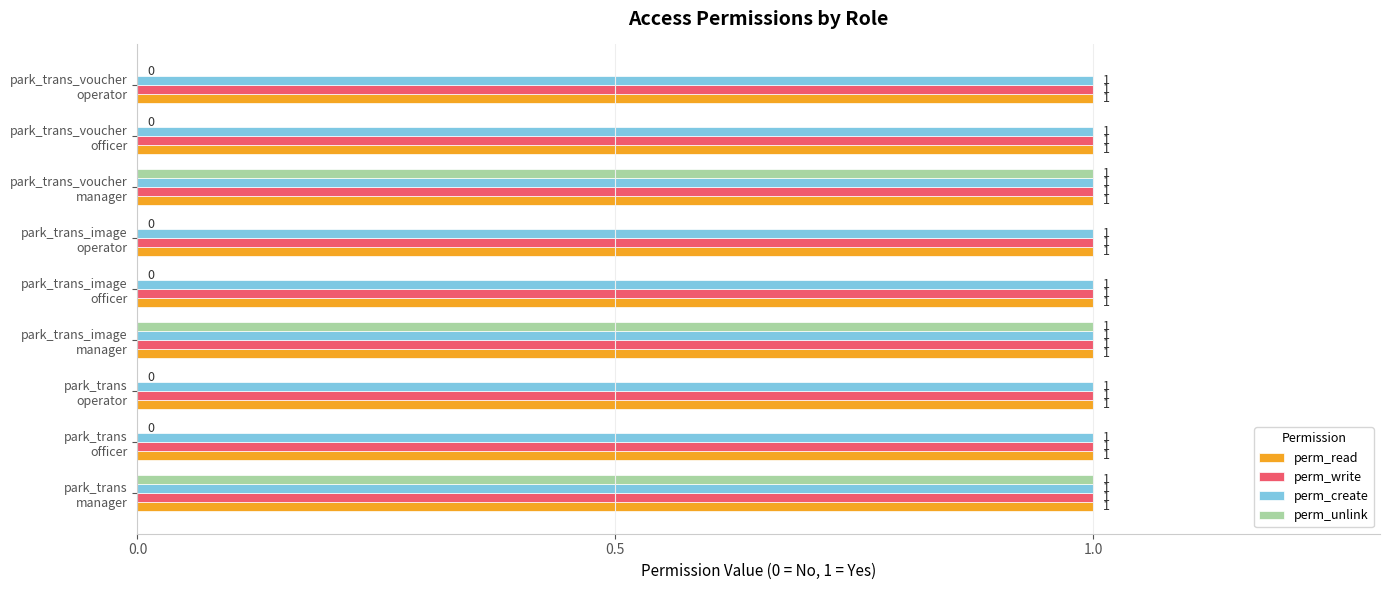

What is the sum of all perm_read values?

9